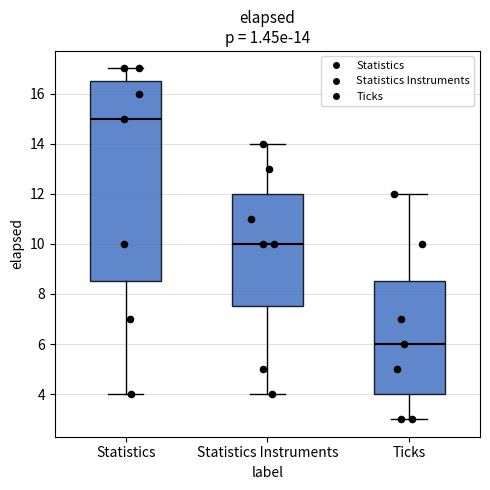

Comparing the boxes themselves (not the whiskers), which one is the tallest?

Statistics